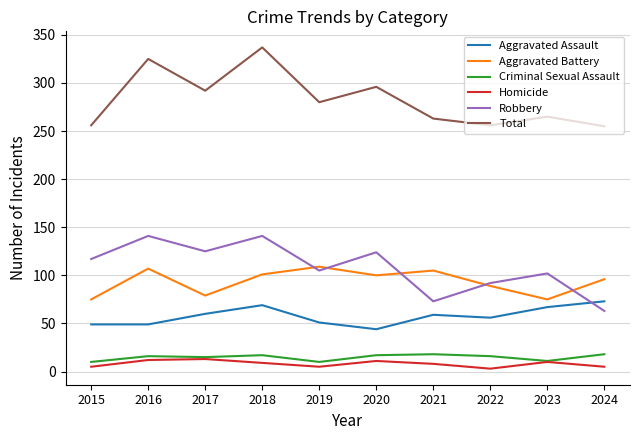

List the series in order of their peak value, highest first.

Total, Robbery, Aggravated Battery, Aggravated Assault, Criminal Sexual Assault, Homicide